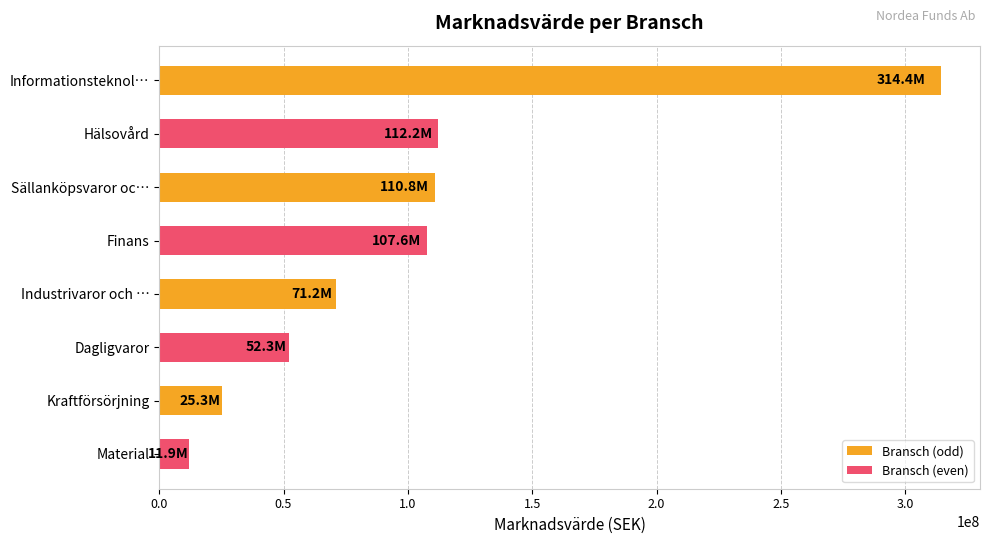

Is it true that the value at Sällanköpsvaror oc… is 110771431.4?

True